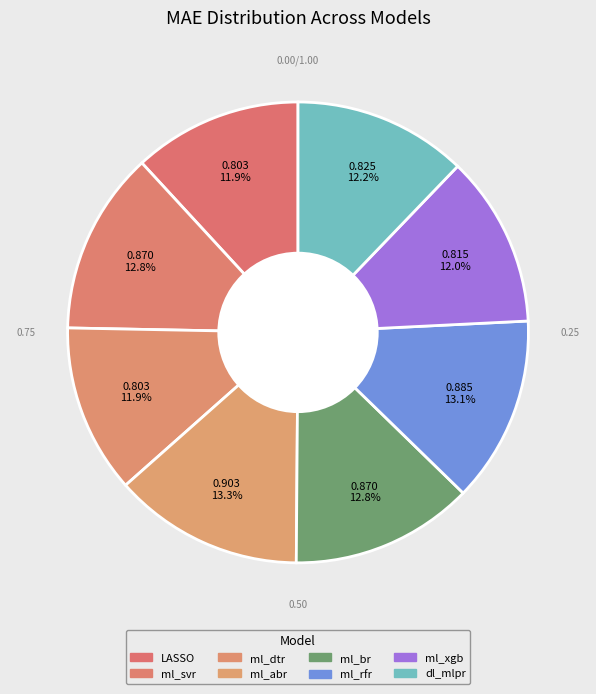

How many segments does this pie chart have?

8